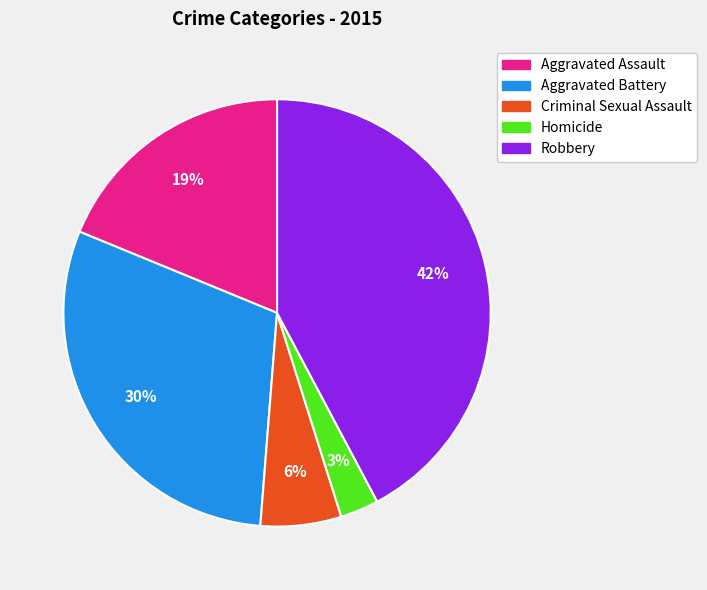

To the nearest percent, what is the difference between the largest and smallest slice percentages?

39%